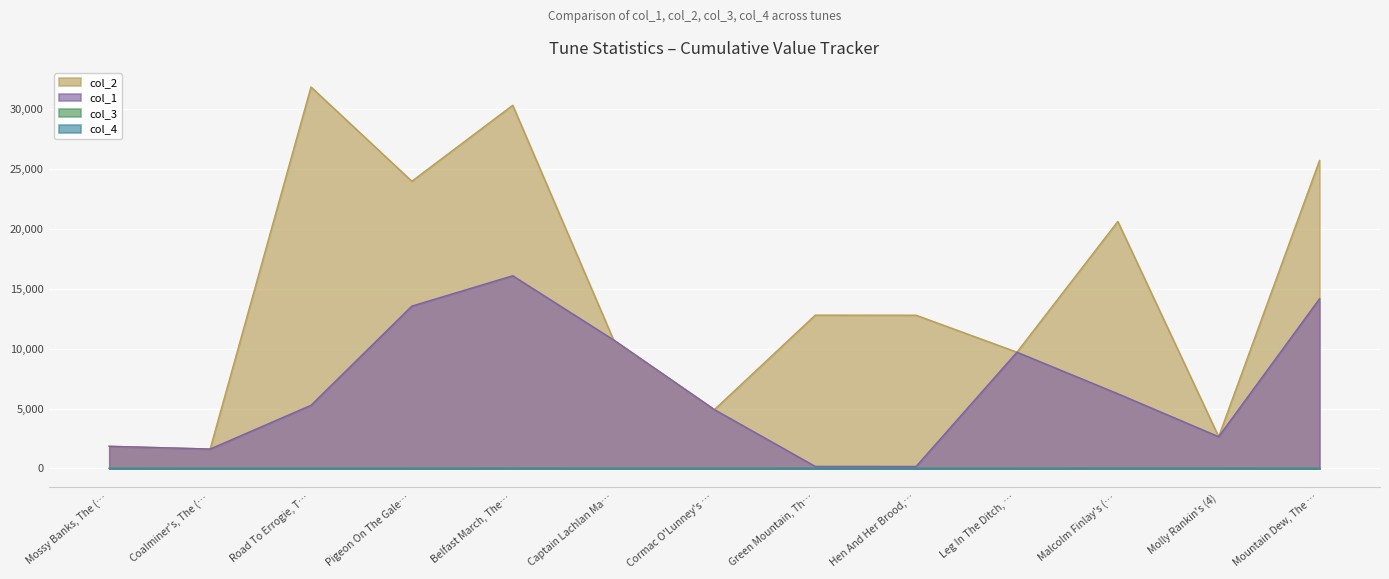

Reading left to right, transcribe all the data shown in this chart.

col_2: 1846	1617	31863	23989	30334	10732	4910	12802	12795	9708	20629	2647	25720
col_1: 1846	1617	5270	13558	16093	10732	4910	166	164	9708	6237	2647	14171
col_3: 0	0	0	0	7	2	0	7	0	0	9	7	0
col_4: 1	0	0	0	0	0	0	0	0	0	0	0	0